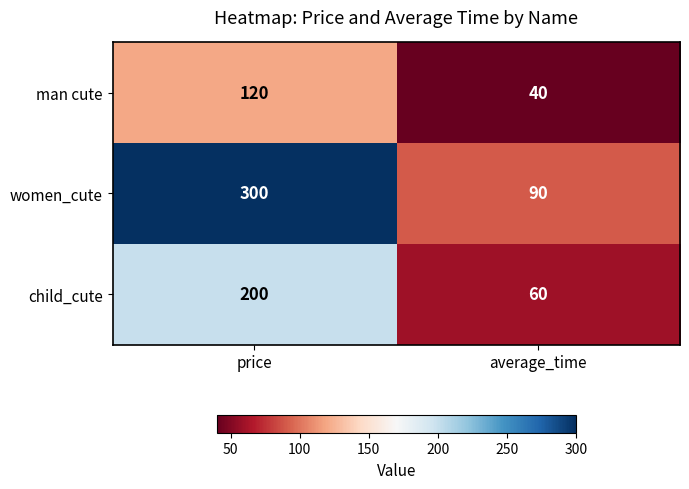

What is the difference between the maximum and minimum values in the child_cute series?

140